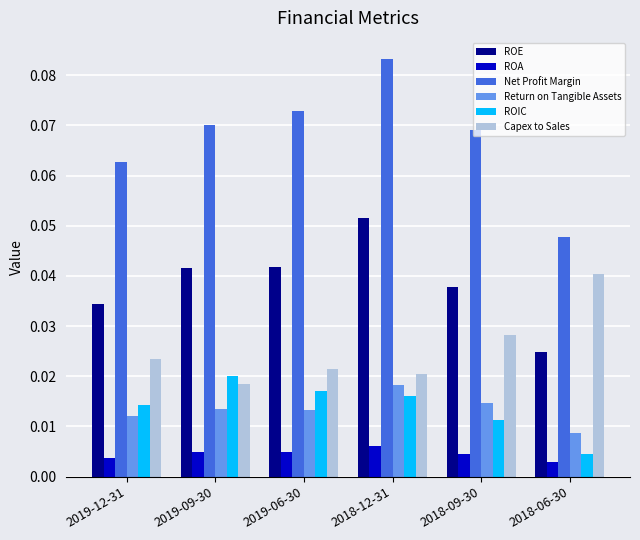

At how many categories does at least one series exceed 0?

6